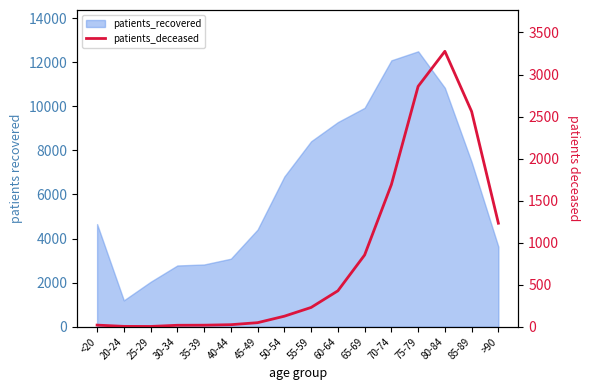

Which label corresponds to the smallest value in the chart?

25-29